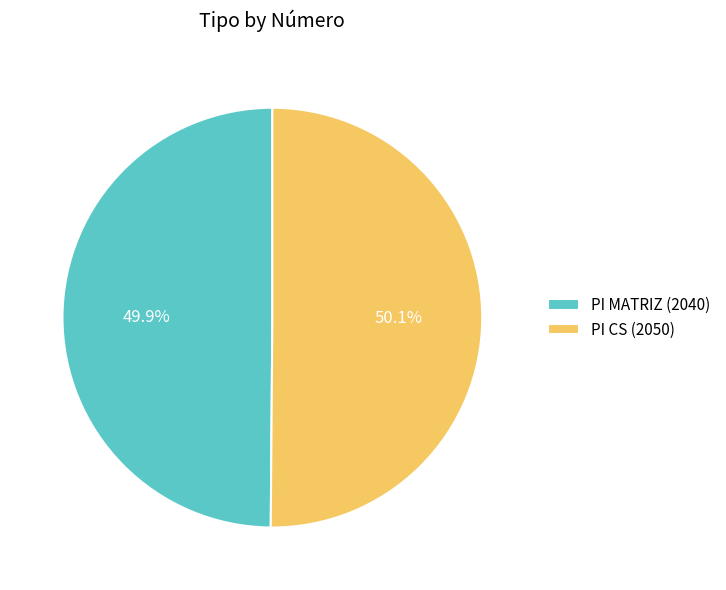

To the nearest percent, what percentage of the pie is PI MATRIZ?

50%